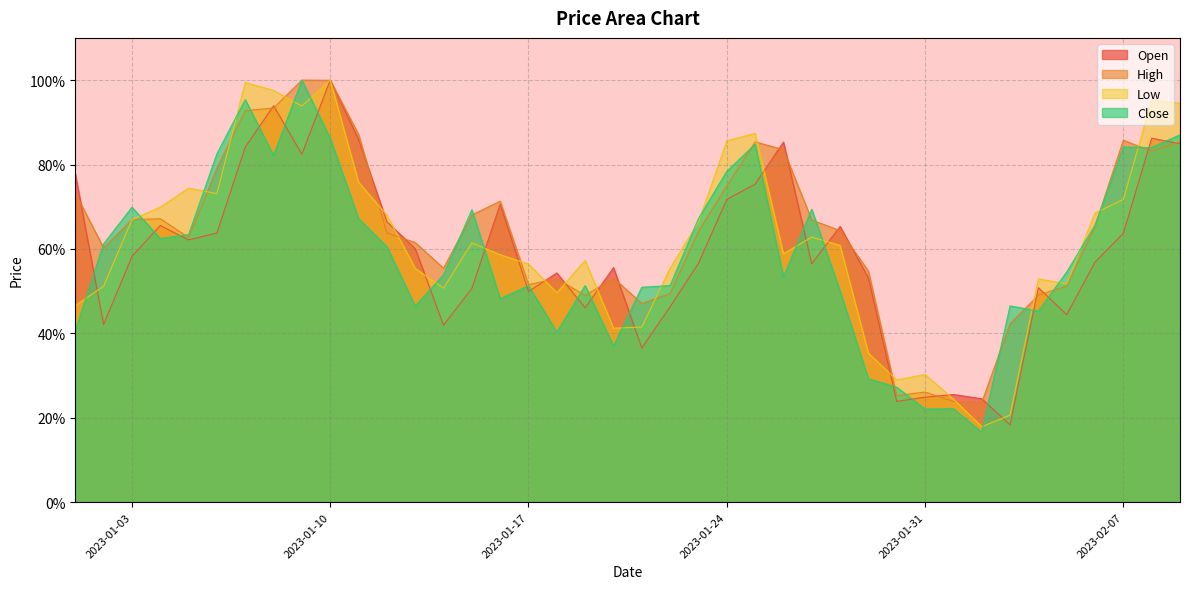

Which series has the widest spread of values?

Close